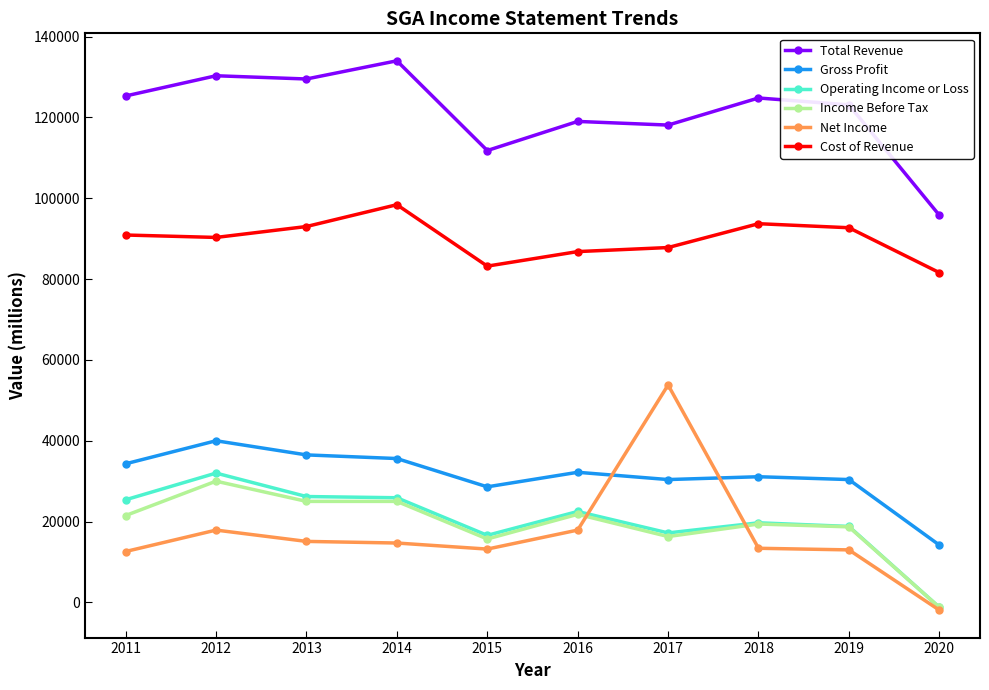

What is the maximum value shown in the chart?

134000